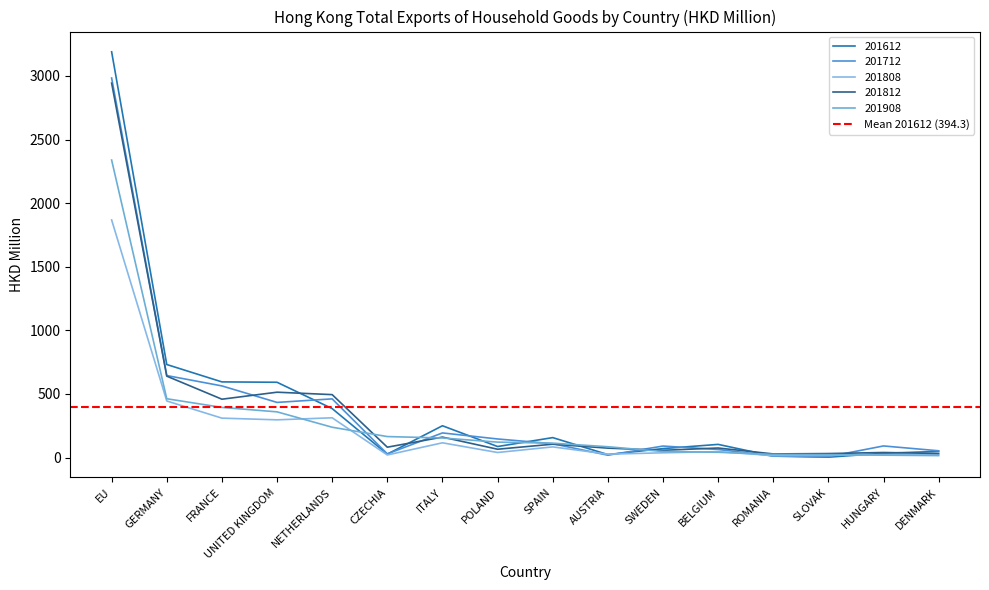

Which series has the widest spread of values?

201612